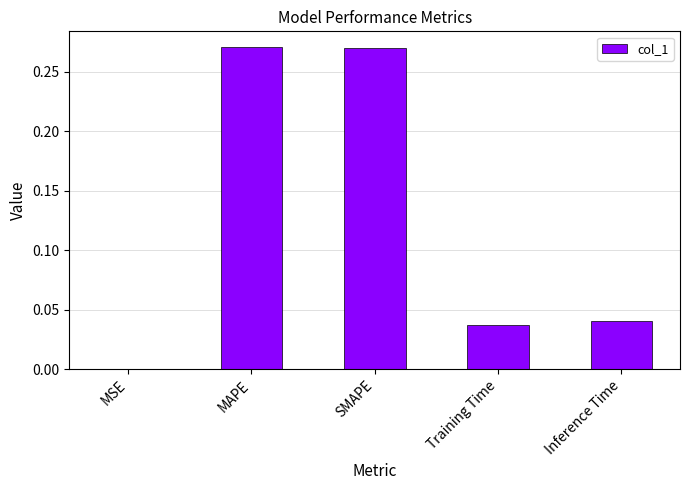

True or false: the data shows 0.0 at MSE.

True